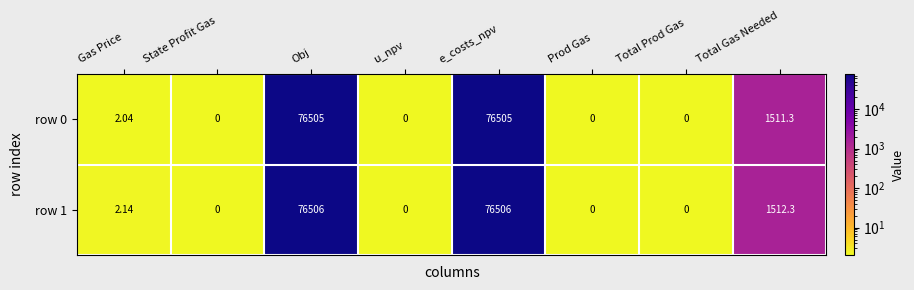

Where does the row 0 series first go above 2?

Gas Price